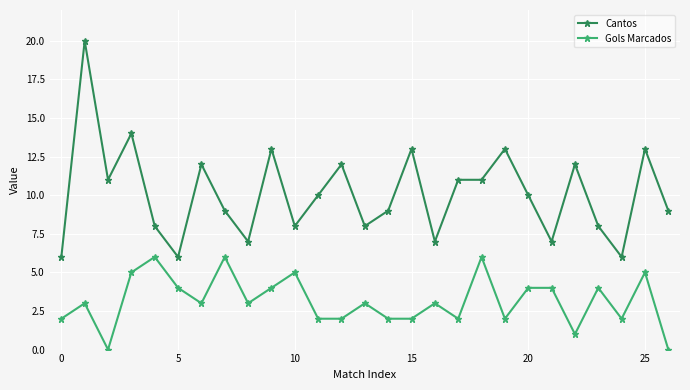

Which series has the widest spread of values?

Cantos